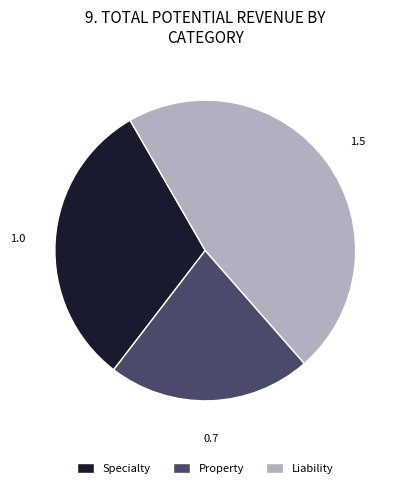

Which has a higher value, Liability or Specialty?

Liability